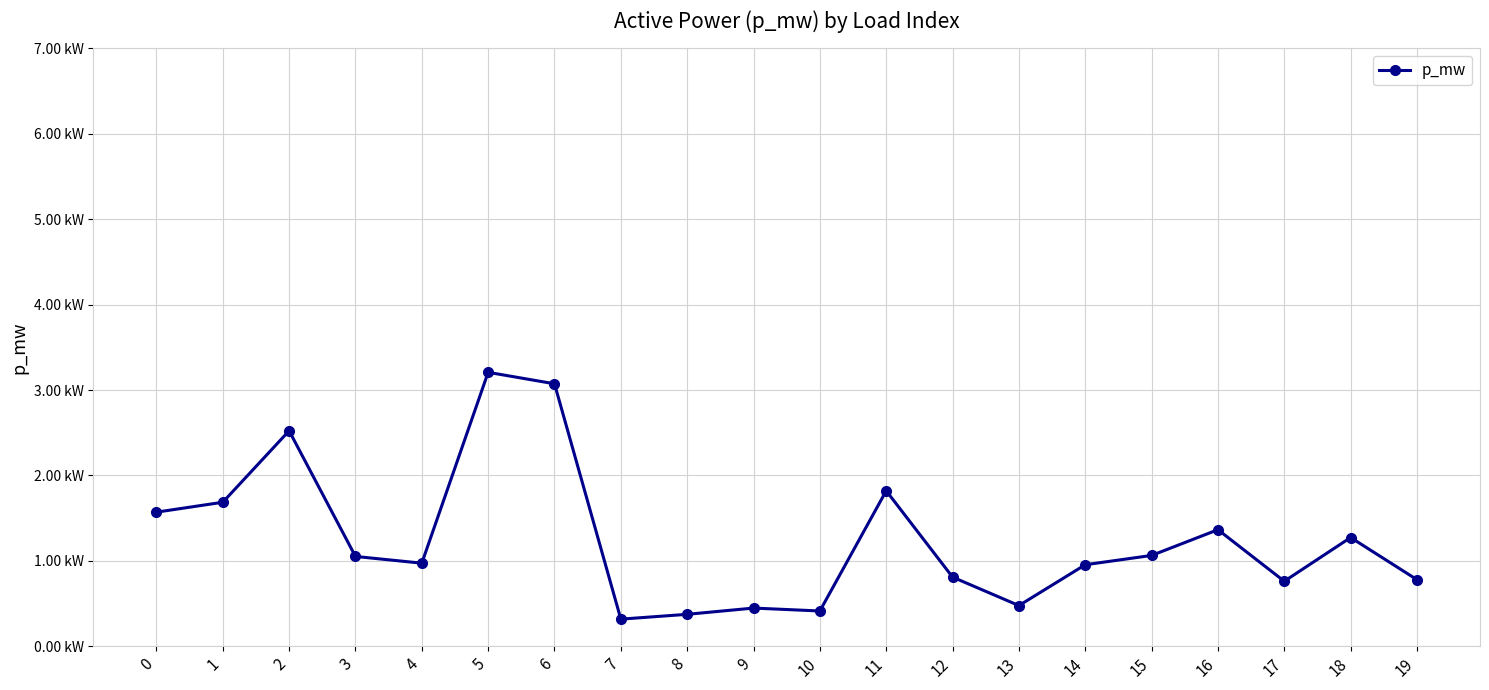

Which label corresponds to the largest value in the chart?

5